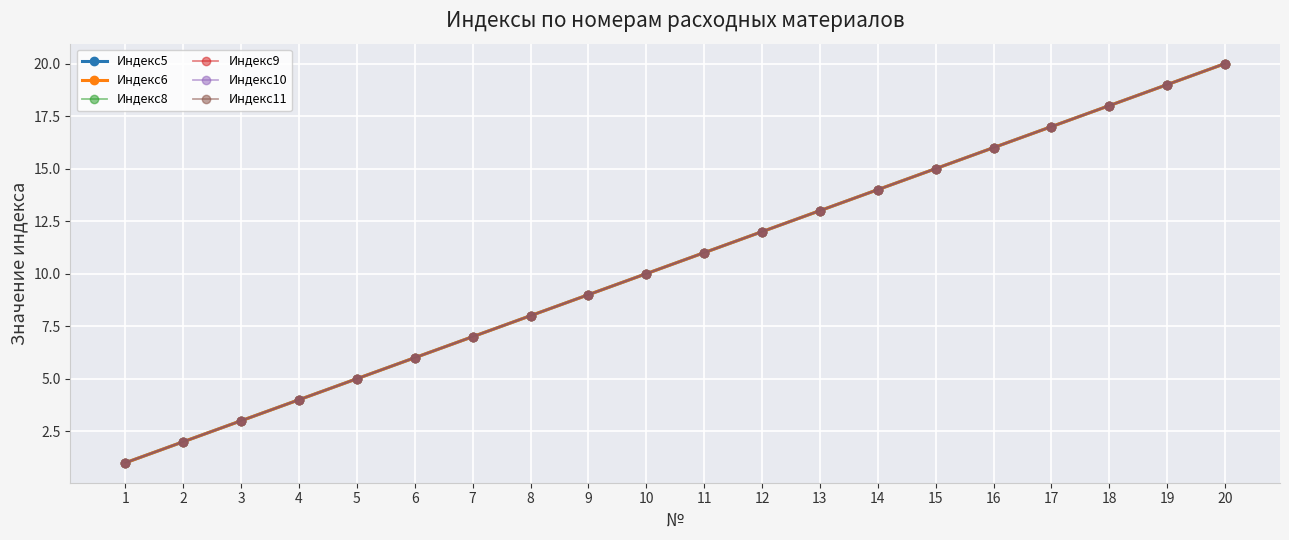

True or false: Индекс5 and Индекс11 intersect in this chart.

False